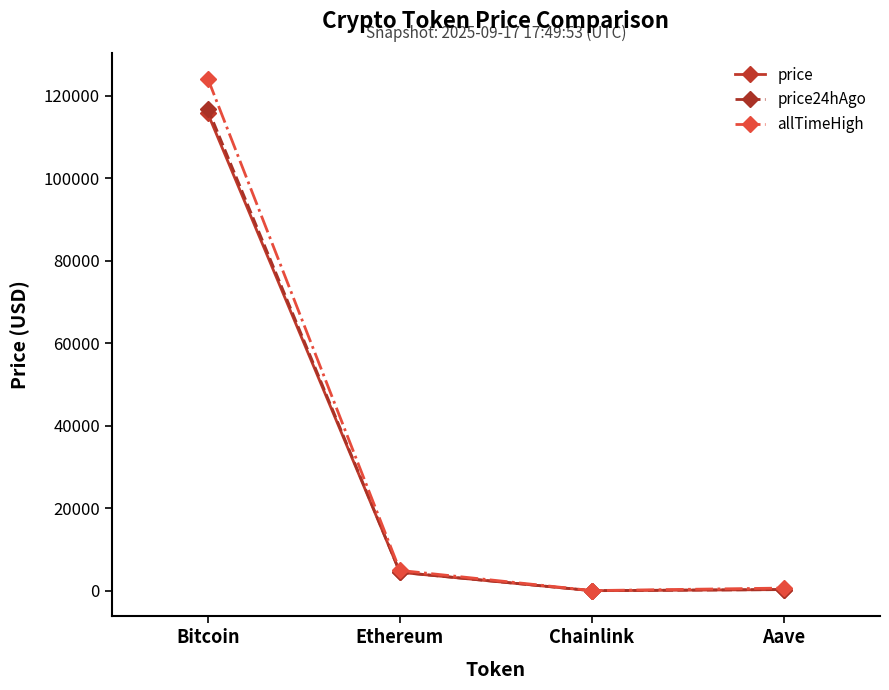

What is the label of the 3rd point from the left?

Chainlink